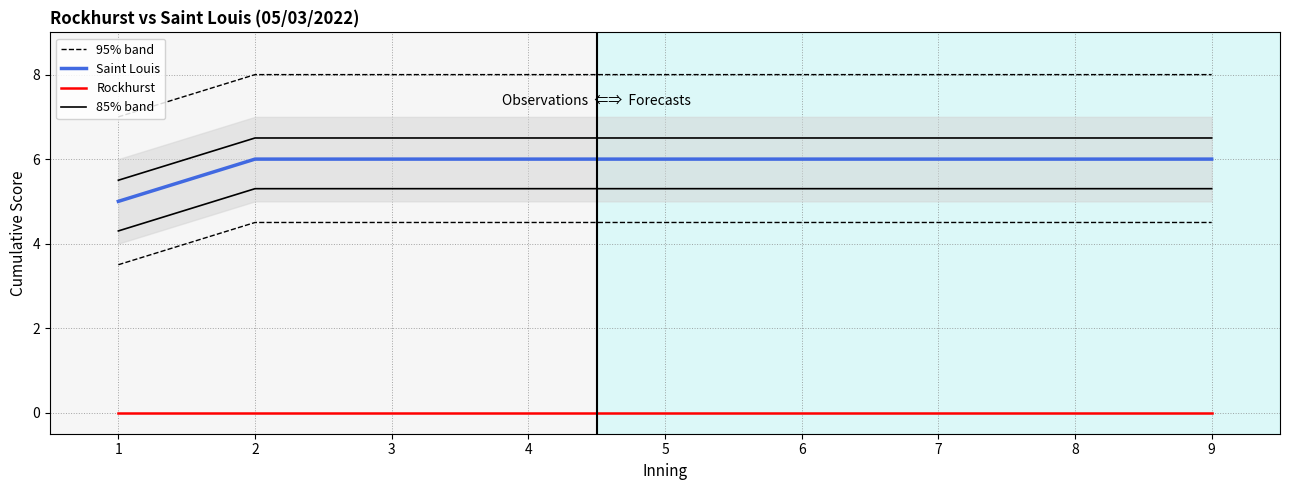

The value of 95% band at 4 is 3.2. True or false?

False